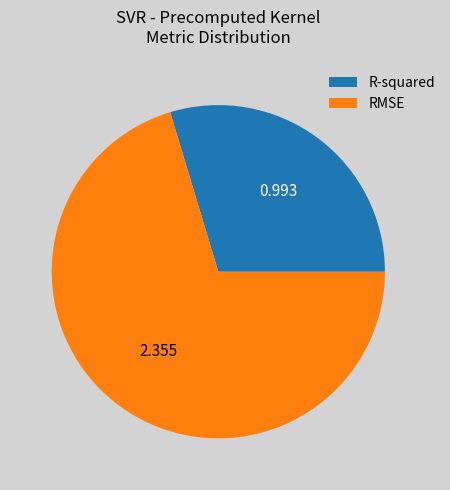

How many segments does this pie chart have?

2